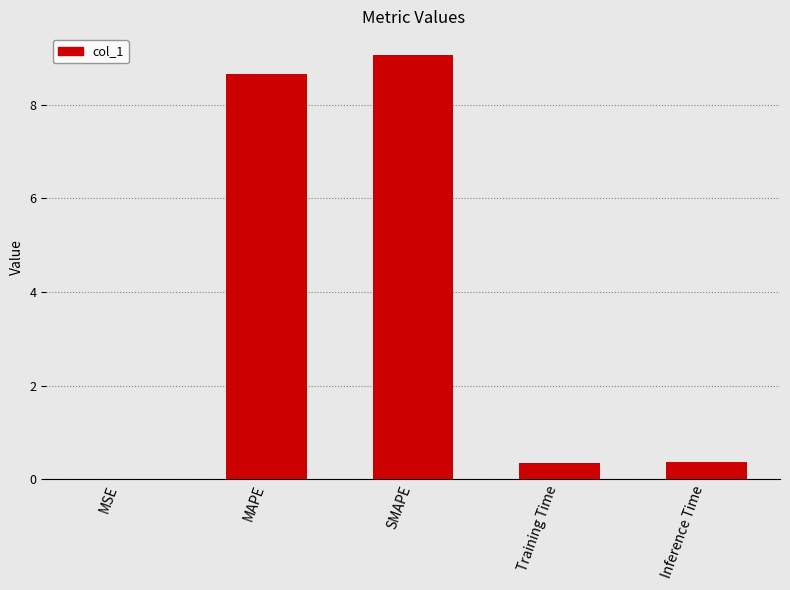

What is the approximate value at SMAPE?

9.1